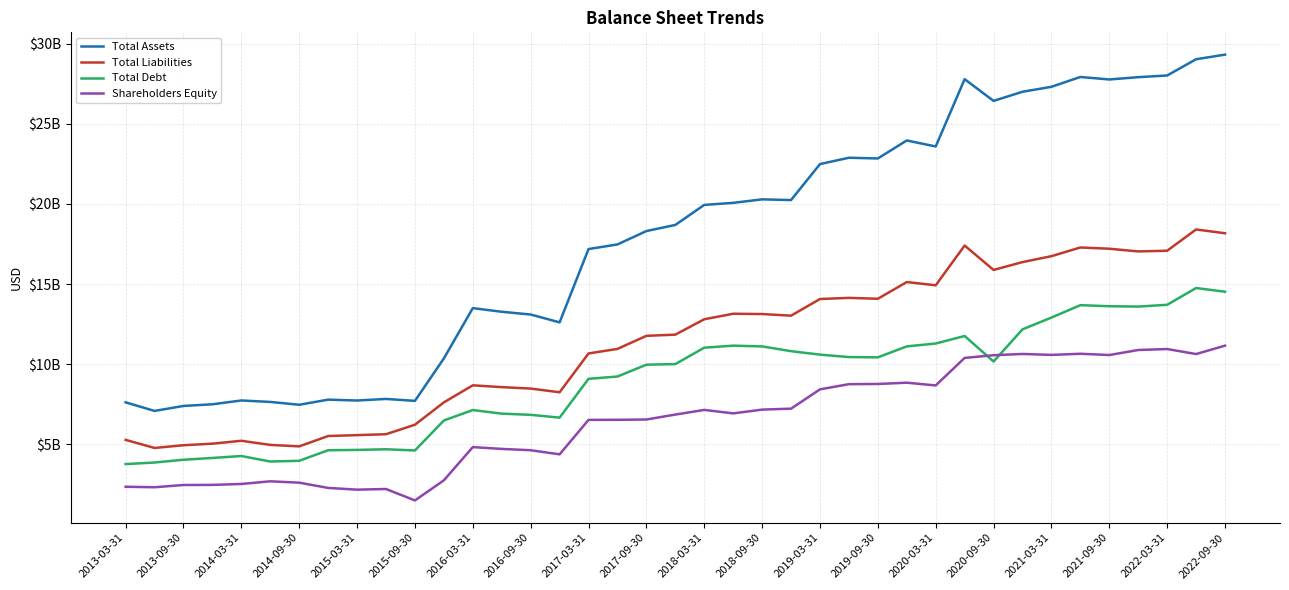

True or false: Total Liabilities has more than 0 interior local peaks.

True